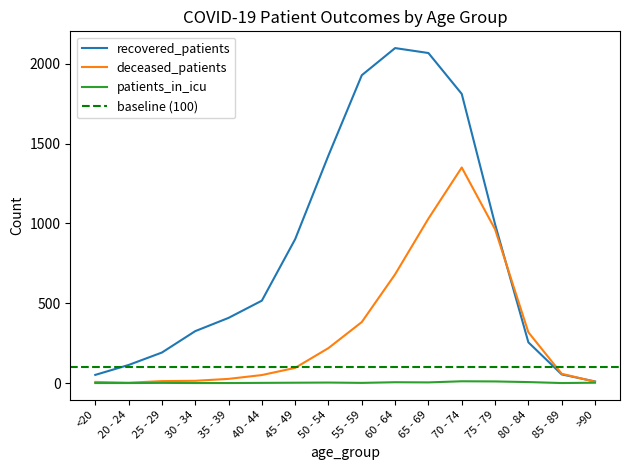

What is the difference between the second highest and minimum values in the deceased_patients series?

1028